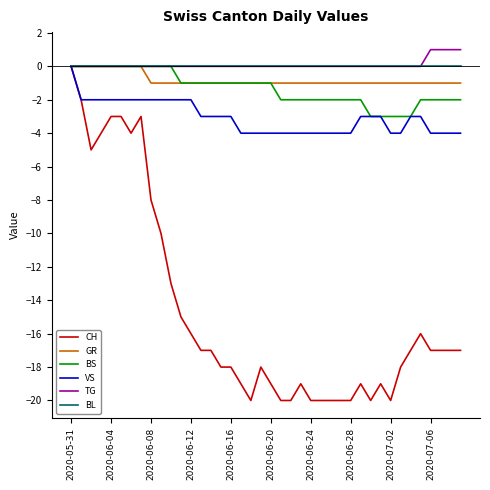

How many VS values are between -4 and -2?

39